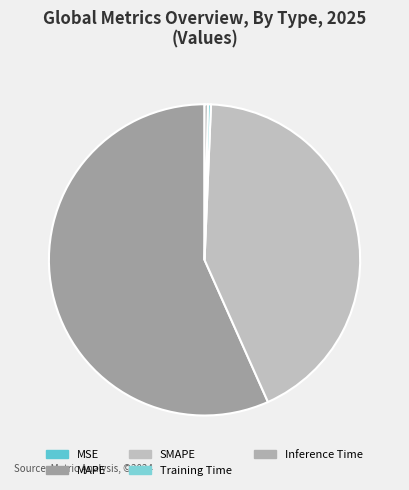

To the nearest percent, what is the combined percentage of Inference Time and MAPE?

57%